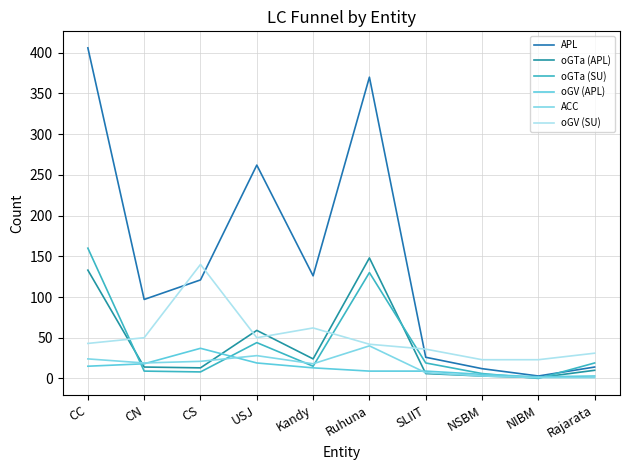

What are all the series names shown in the legend?

APL, oGTa (APL), oGTa (SU), oGV (APL), ACC, oGV (SU)